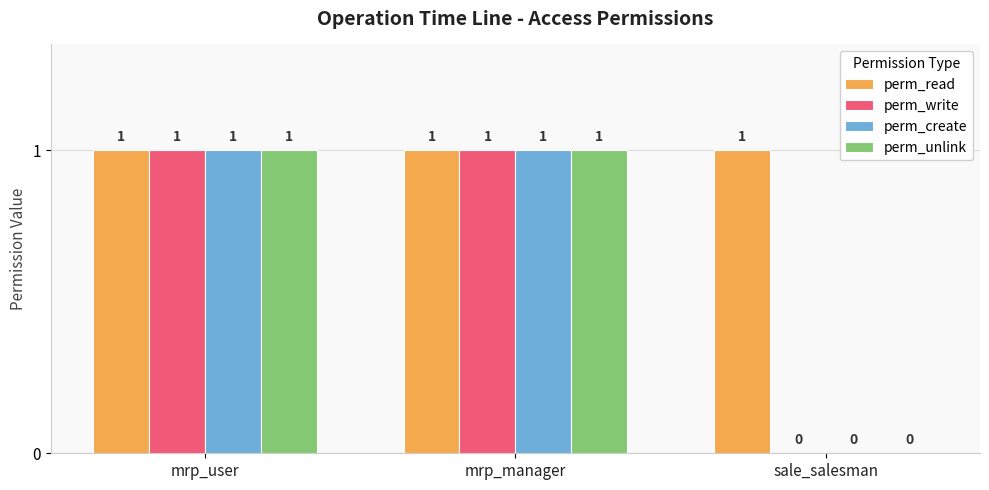

Reading left to right, what are all the values shown in this chart?

perm_read: 1	1	1
perm_write: 1	1	0
perm_create: 1	1	0
perm_unlink: 1	1	0